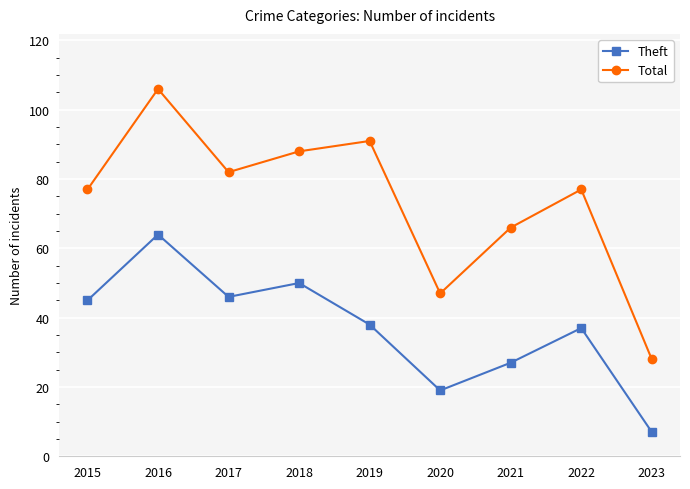

Which series has the widest spread of values?

Total